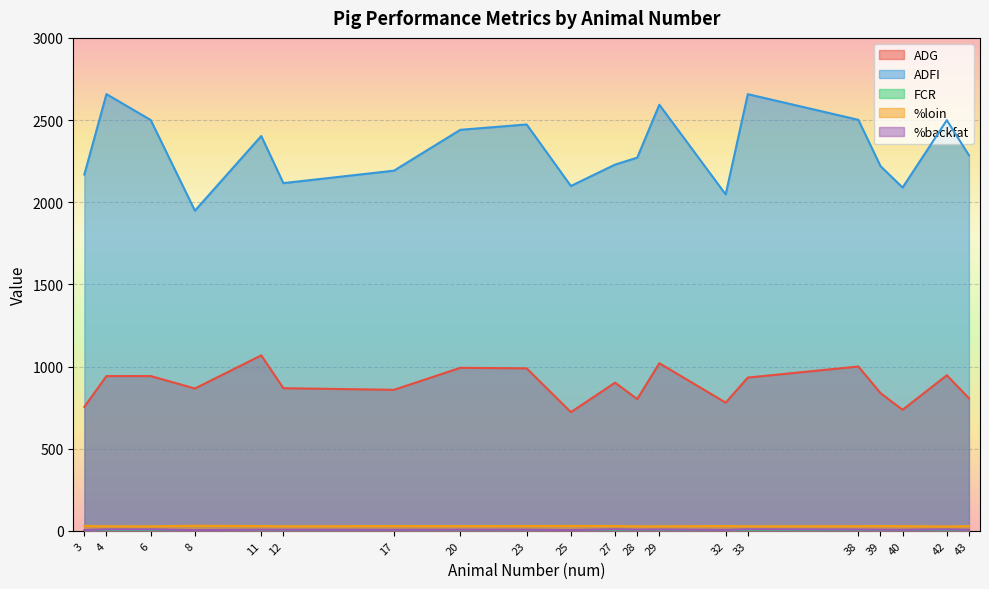

Rank the categories by %loin value from lowest to highest.

42, 6, 28, 29, 33, 12, 4, 38, 40, 20, 43, 39, 32, 11, 17, 23, 27, 3, 25, 8